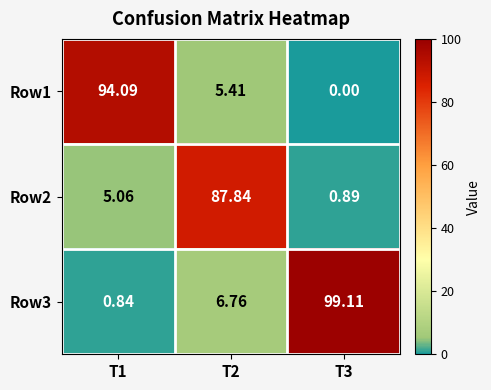

Between T1 and T2, which series saw the biggest shift?

Row1